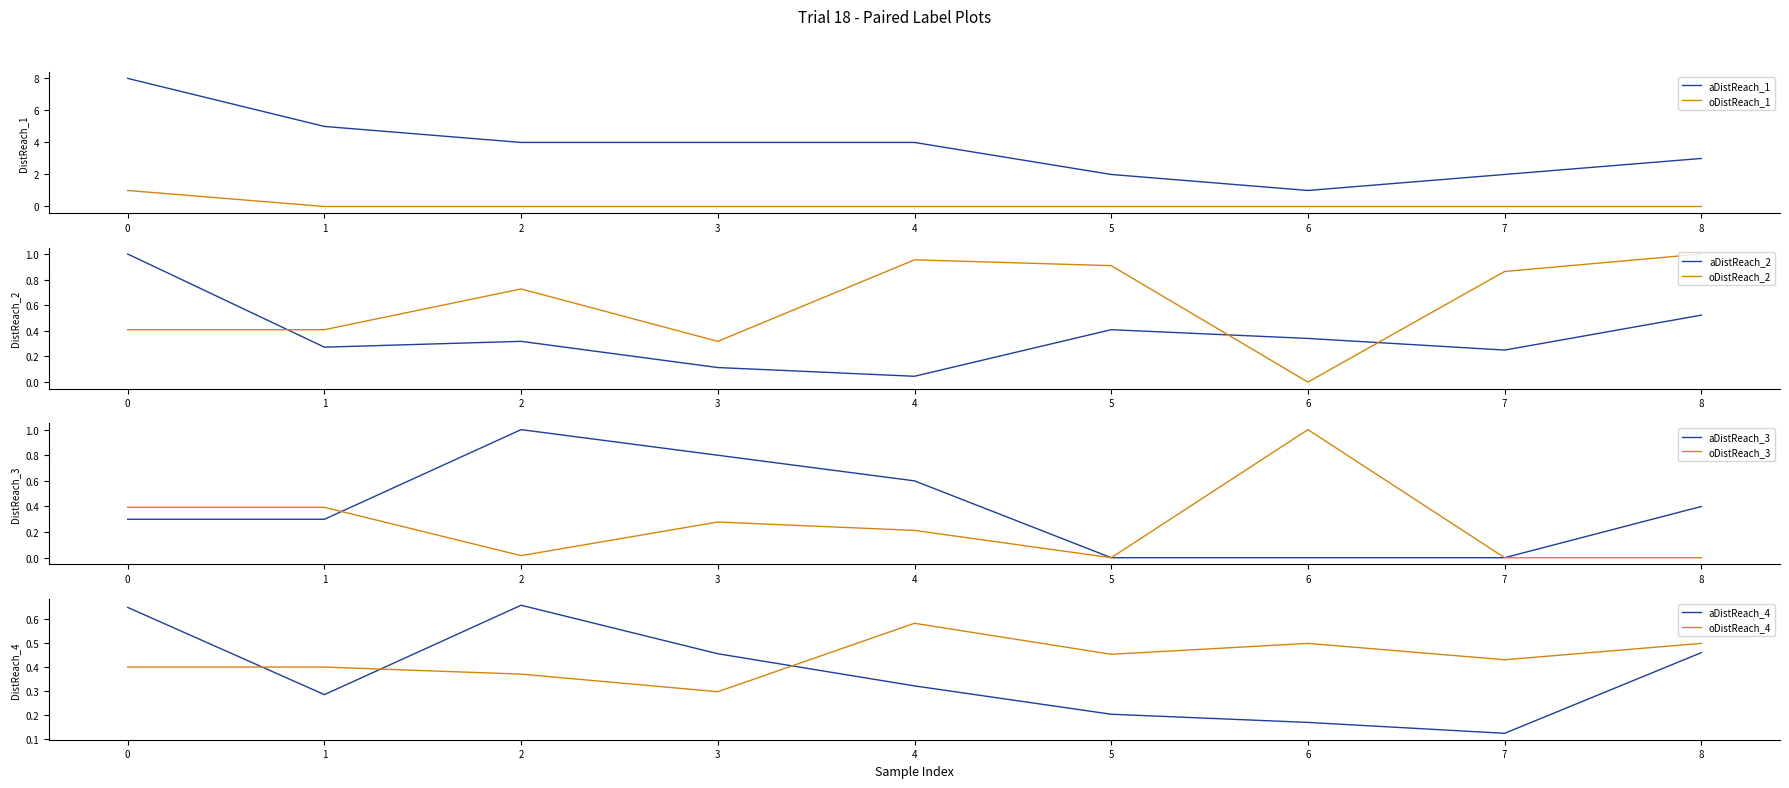

Does the chart display data point markers on the line(s)?

No